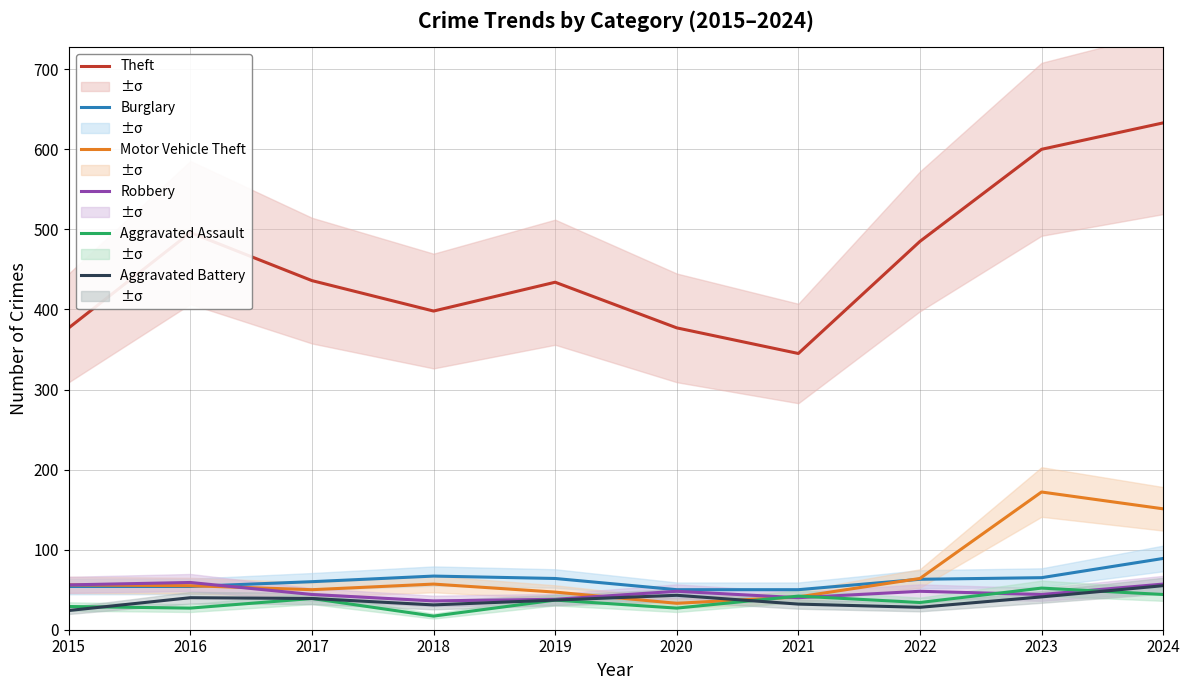

Reading right to left, list all the values displayed in this chart.

Theft: 2024=633	2023=600	2022=485	2021=345	2020=377	2019=434	2018=398	2017=436	2016=496	2015=377
Burglary: 2024=89	2023=65	2022=63	2021=50	2020=50	2019=64	2018=67	2017=60	2016=54	2015=54
Motor Vehicle Theft: 2024=151	2023=172	2022=64	2021=41	2020=33	2019=47	2018=57	2017=50	2016=55	2015=56
Robbery: 2024=57	2023=44	2022=48	2021=40	2020=48	2019=38	2018=36	2017=44	2016=59	2015=56
Aggravated Assault: 2024=44	2023=52	2022=34	2021=42	2020=27	2019=37	2018=17	2017=39	2016=27	2015=29
Aggravated Battery: 2024=55	2023=41	2022=28	2021=32	2020=43	2019=37	2018=31	2017=39	2016=40	2015=24